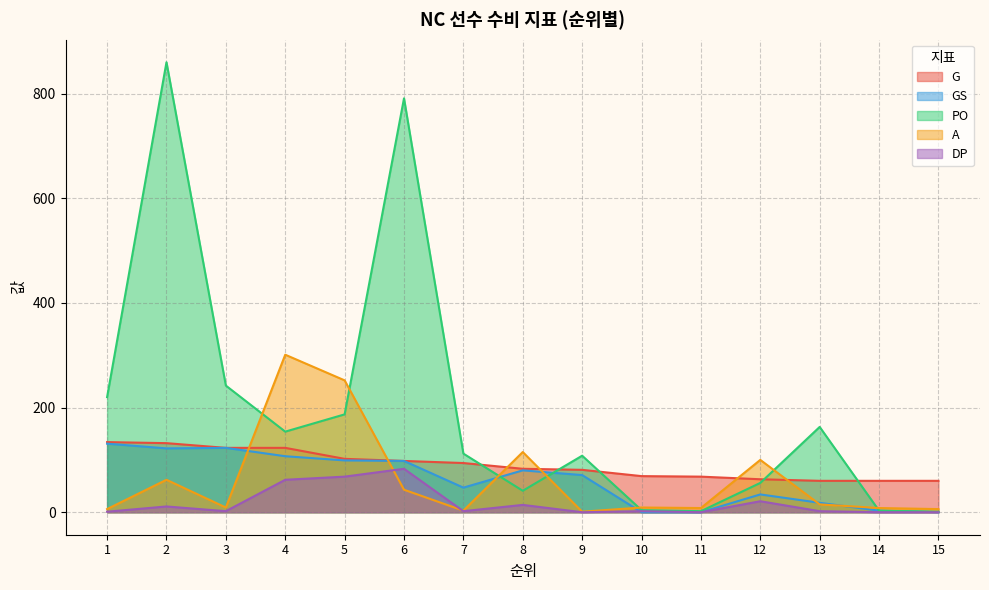

What is the difference between the second highest and second lowest values in the A series?

249